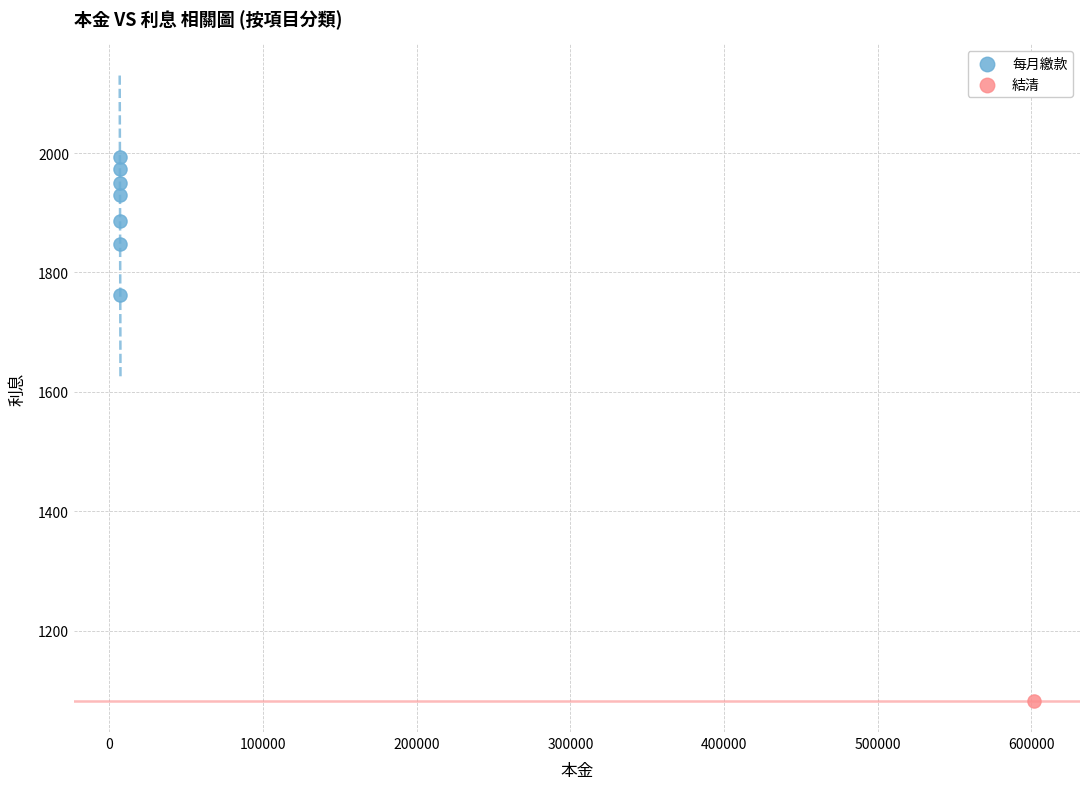

What are all the series names shown in the legend?

每月繳款, 結清